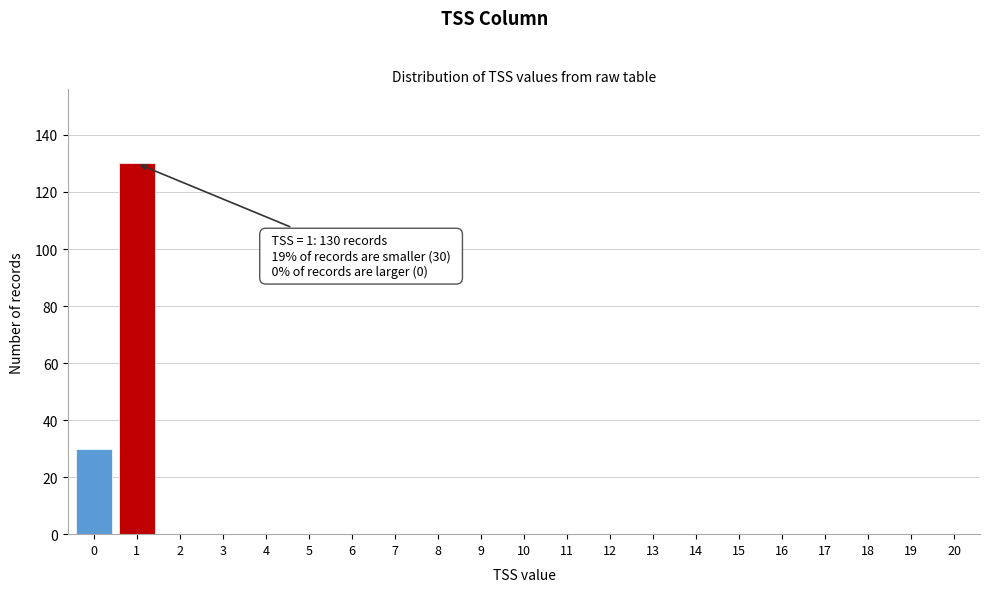

Reading left to right, extract all data points from this chart.

0=30	1=130	2=0	3=0	4=0	5=0	6=0	7=0	8=0	9=0	10=0	11=0	12=0	13=0	14=0	15=0	16=0	17=0	18=0	19=0	20=0